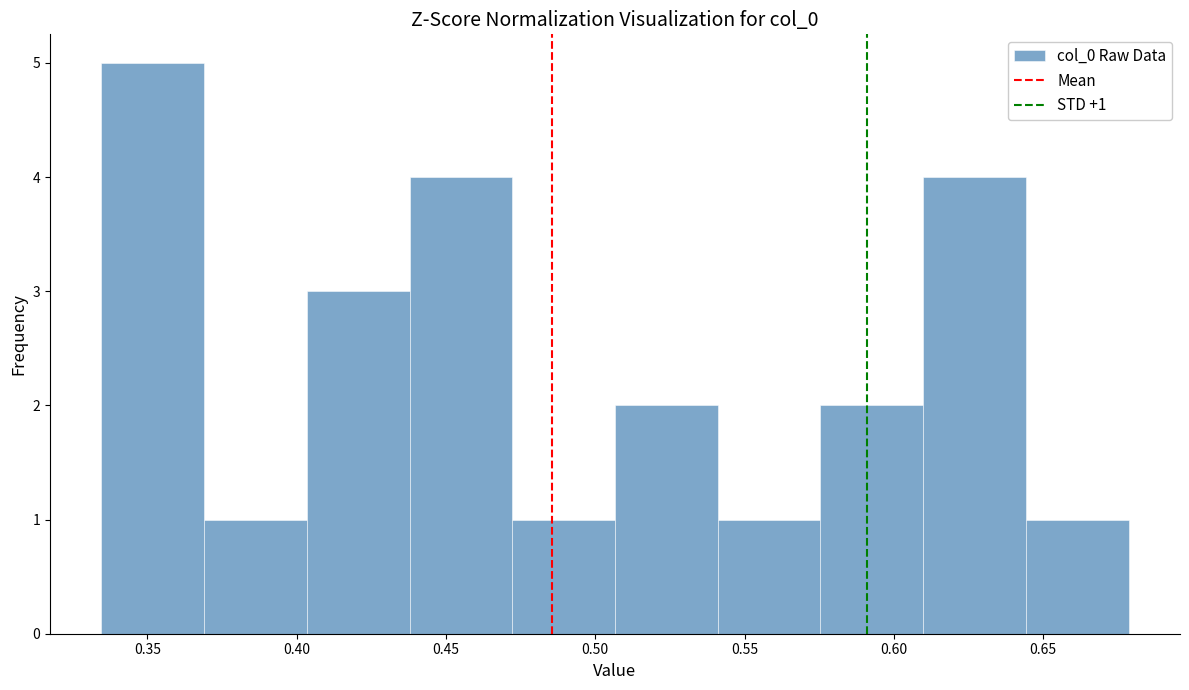

Over which range of the x-axis is the bar tallest?

0.335 to 0.370